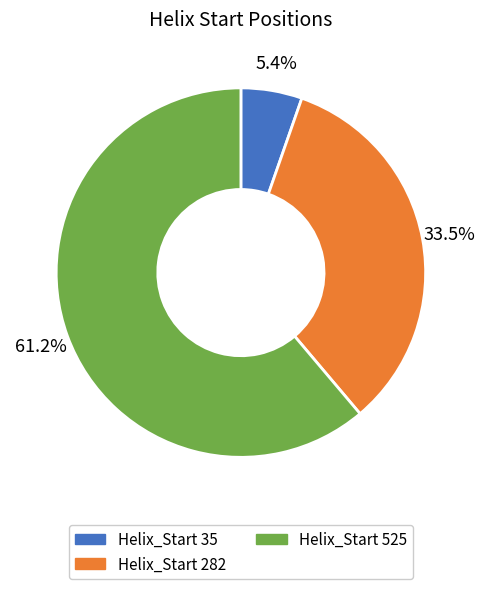

What is the majority slice?

Helix_Start 525